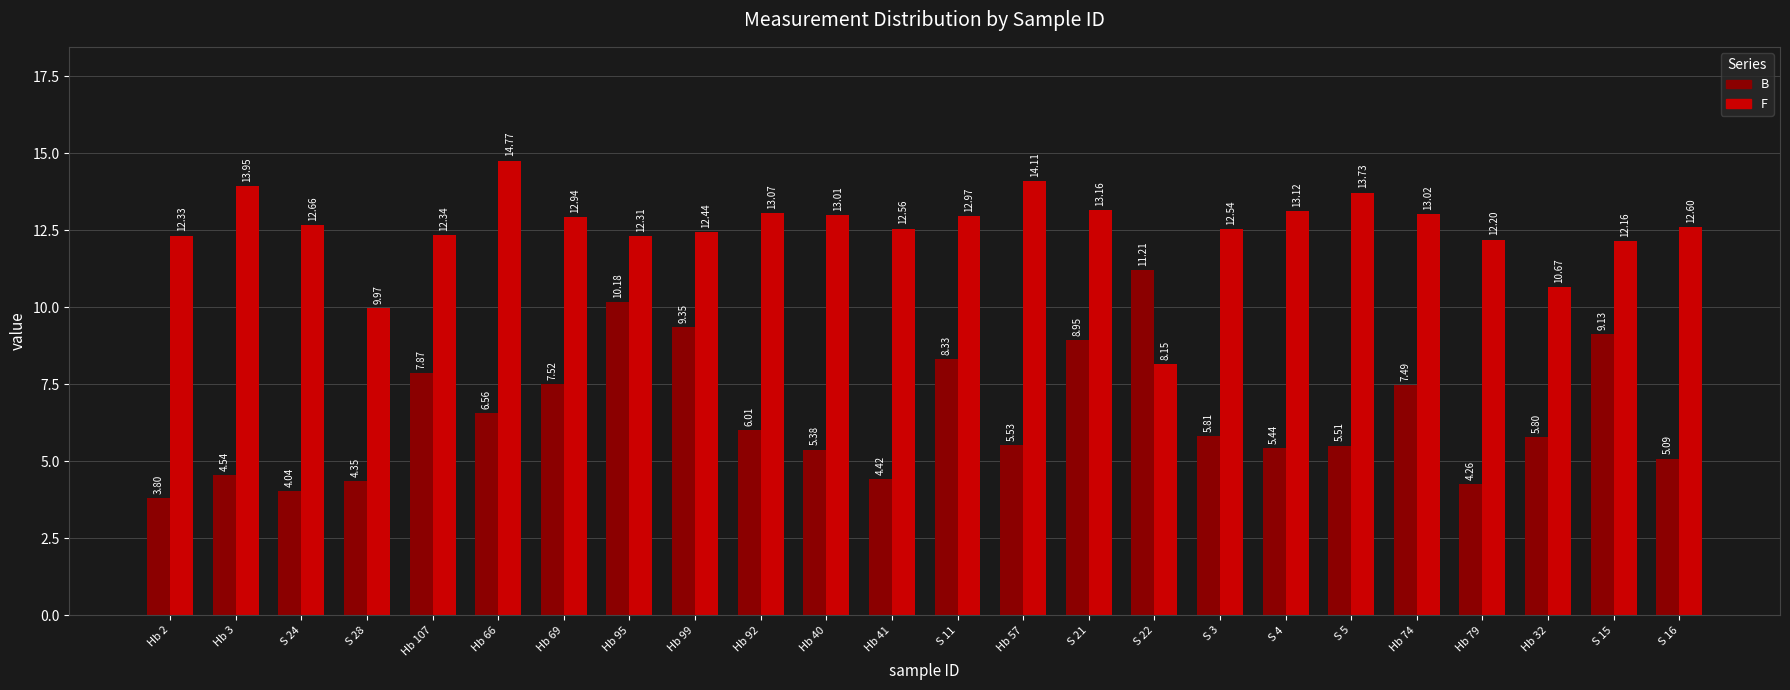

The value of F at Hb 69 is 12.9. True or false?

True